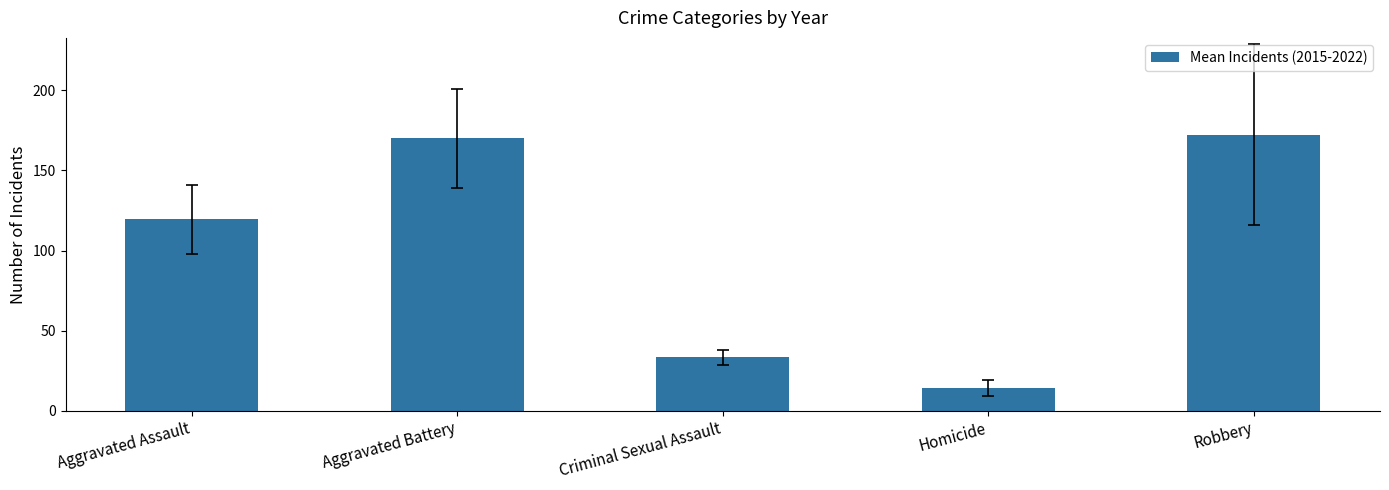

The value at Robbery is 172.4. True or false?

True